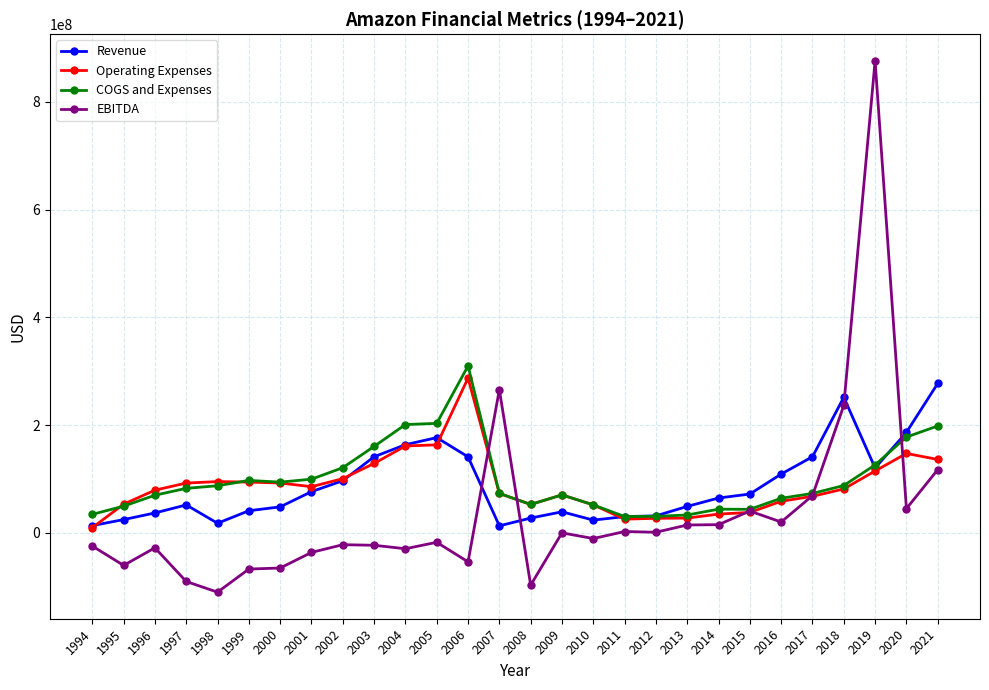

True or false: Revenue has more than 0 interior local peaks.

True